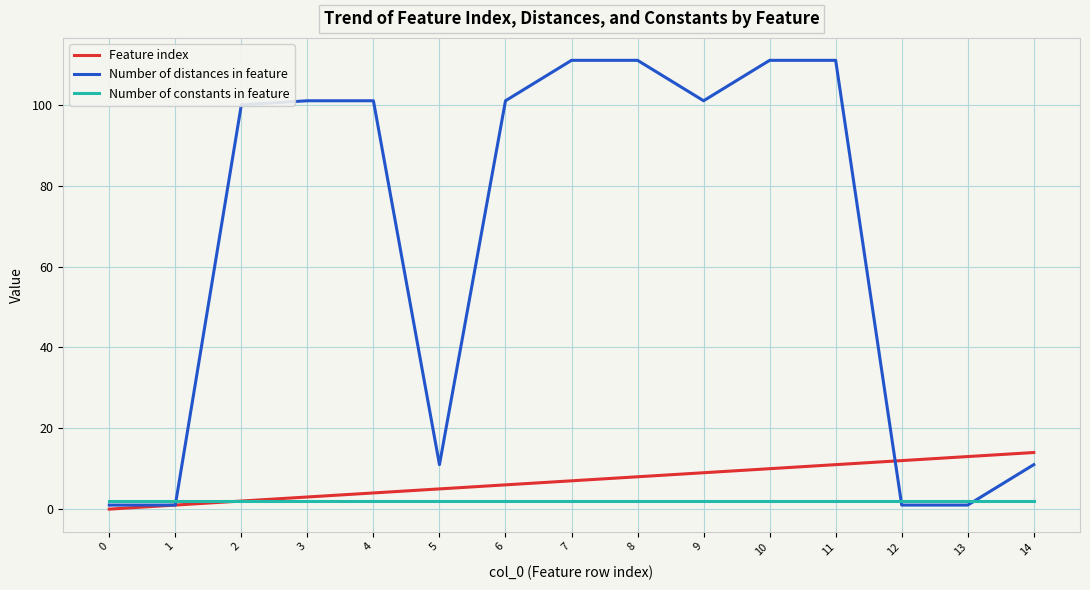

Which series has the widest spread of values?

Number of distances in feature